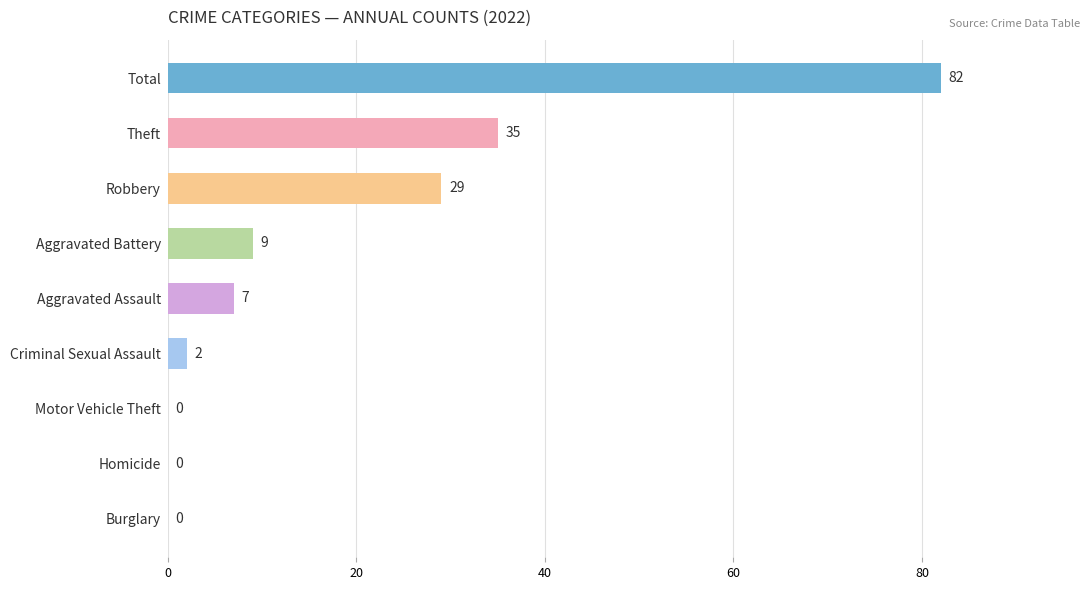

Read the value at Robbery, to the nearest 10.

30